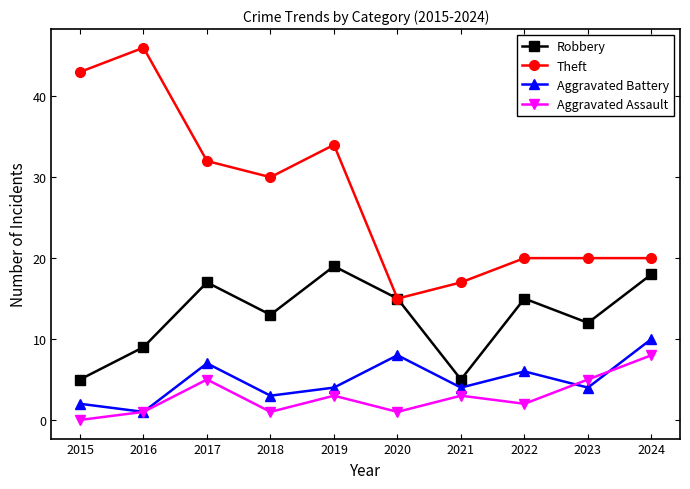

What are all the series names shown in the legend?

Robbery, Theft, Aggravated Battery, Aggravated Assault